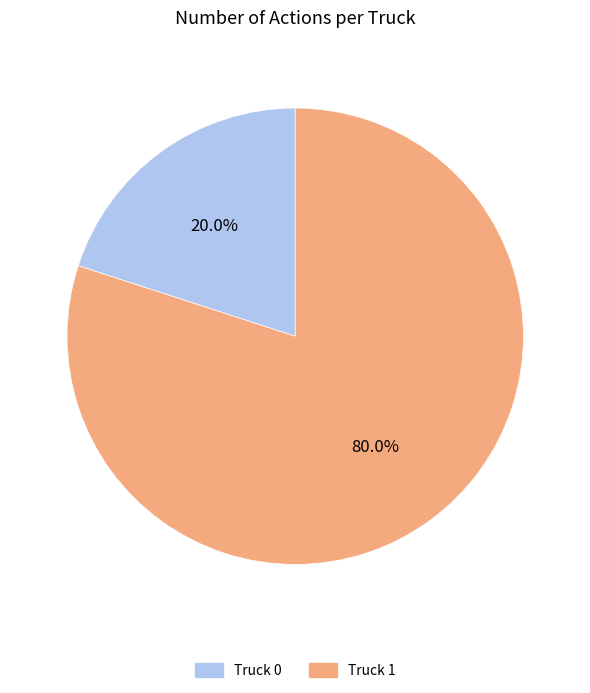

What is the total percentage of Truck 1 and Truck 0?

100.0%